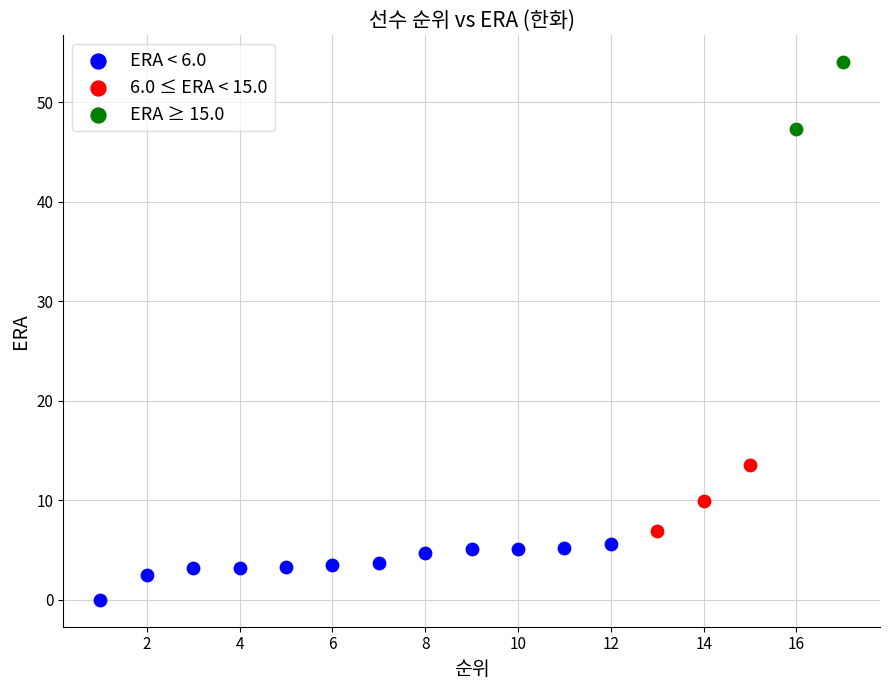

What are all the series names shown in the legend?

ERA < 6.0, 6.0 ≤ ERA < 15.0, ERA ≥ 15.0